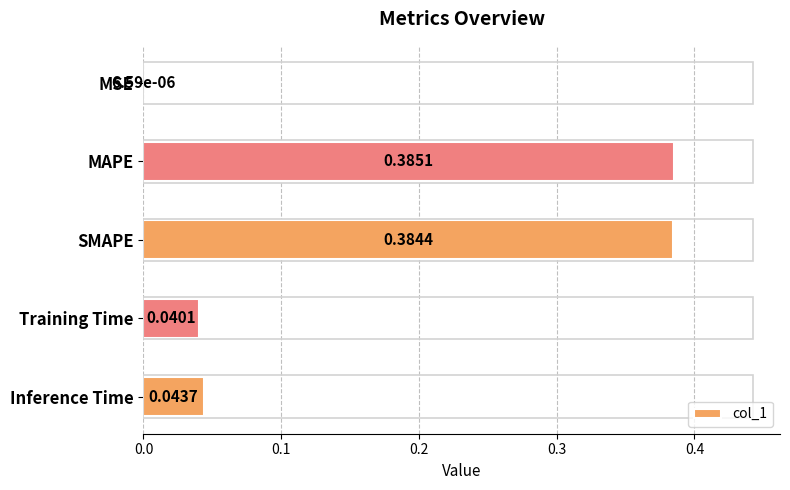

At which label is the value closest to 0?

MSE